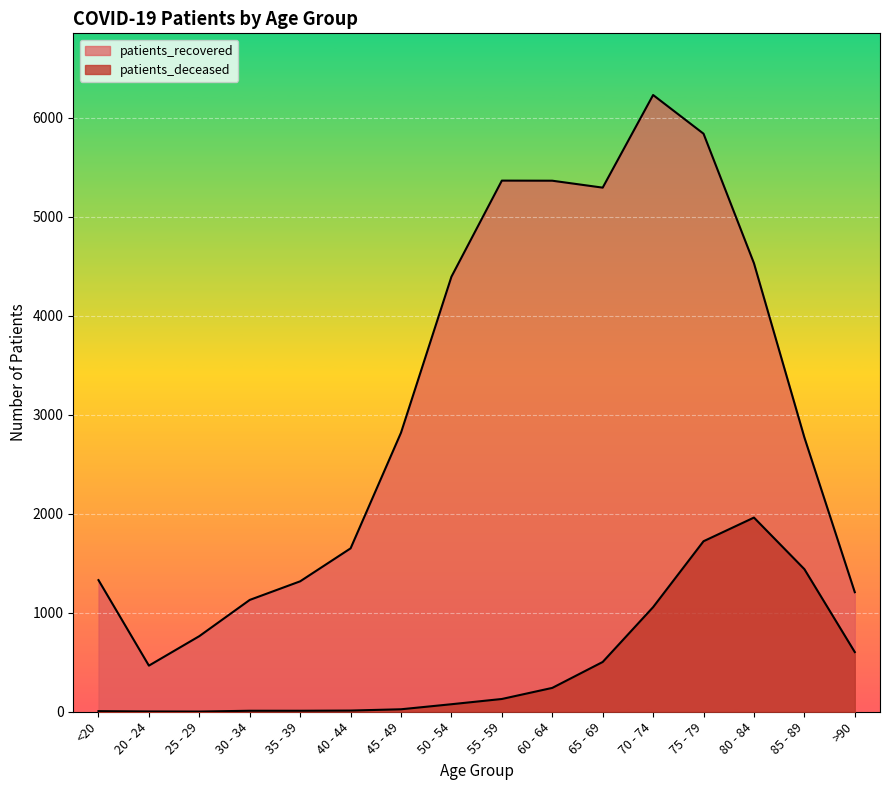

At which label is patients_deceased closest to 982?

70 - 74